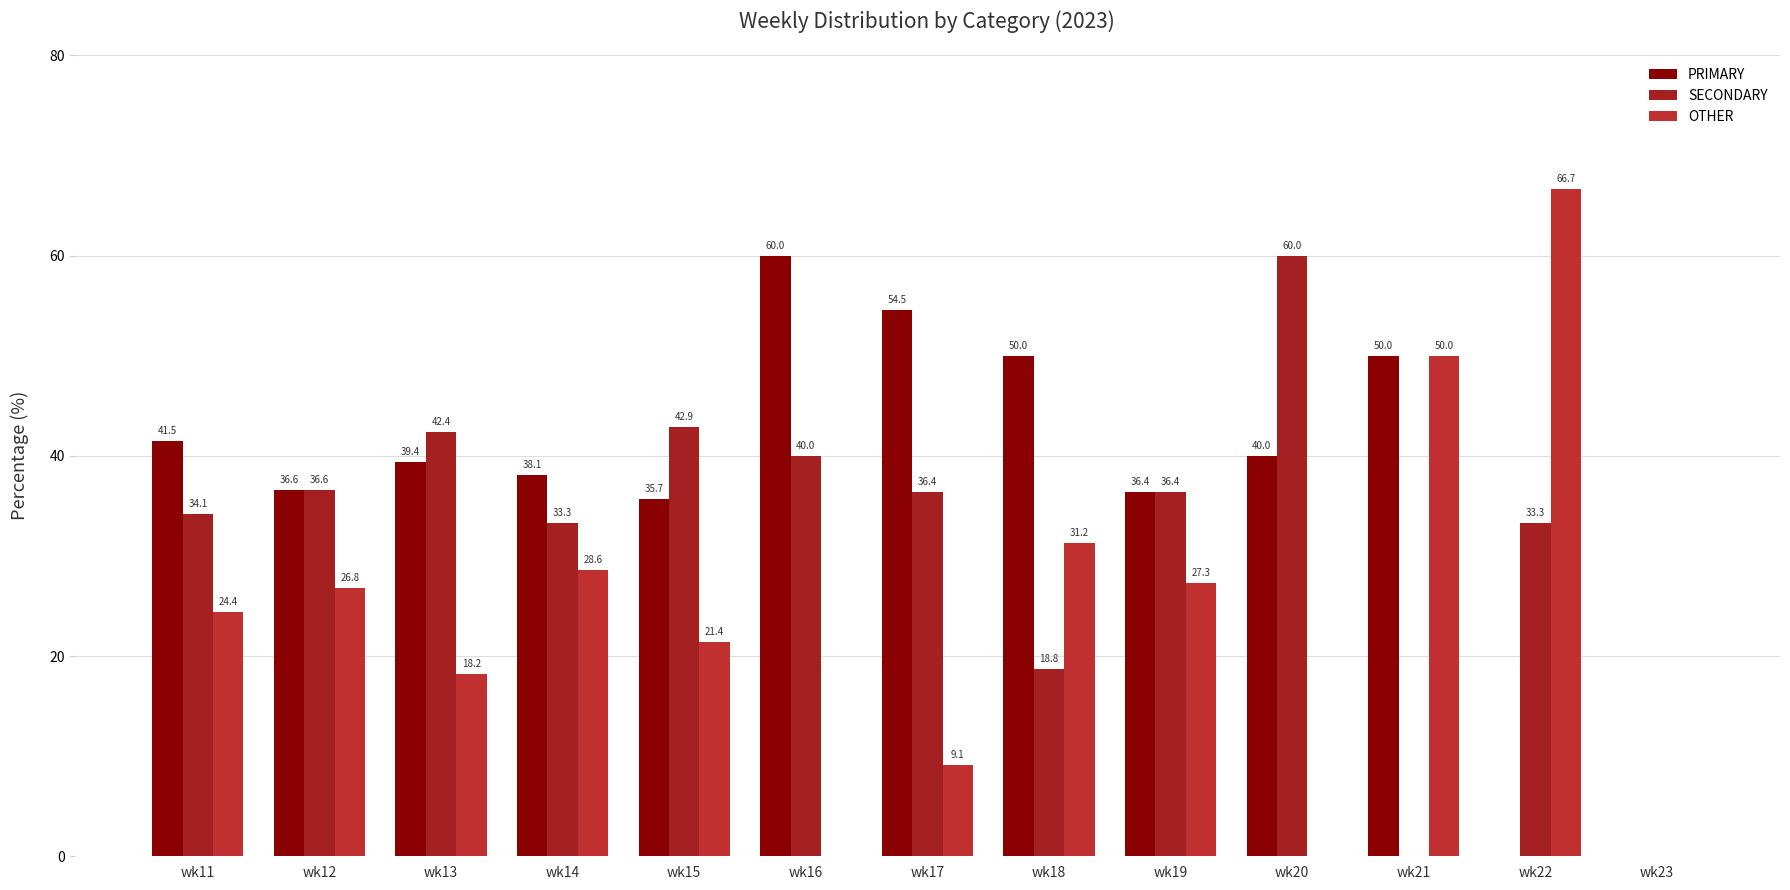

Which has a higher value, wk13 or wk14?

wk13